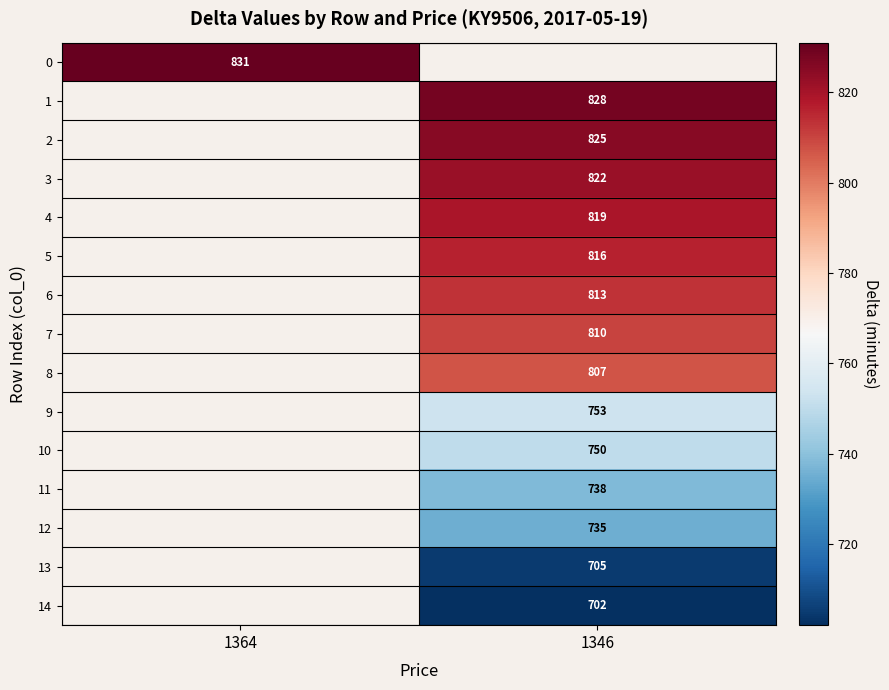

The value of 12 at 1346 is 735. True or false?

True